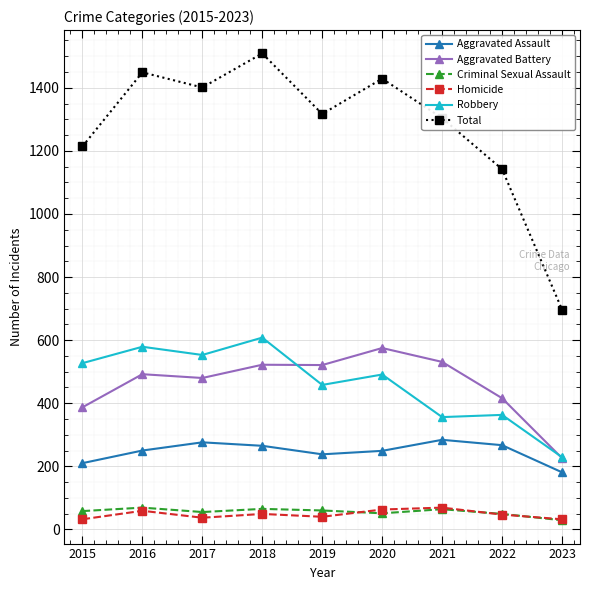

Is the value of Aggravated Battery at 2022 greater than the value of Aggravated Assault at 2016?

Yes